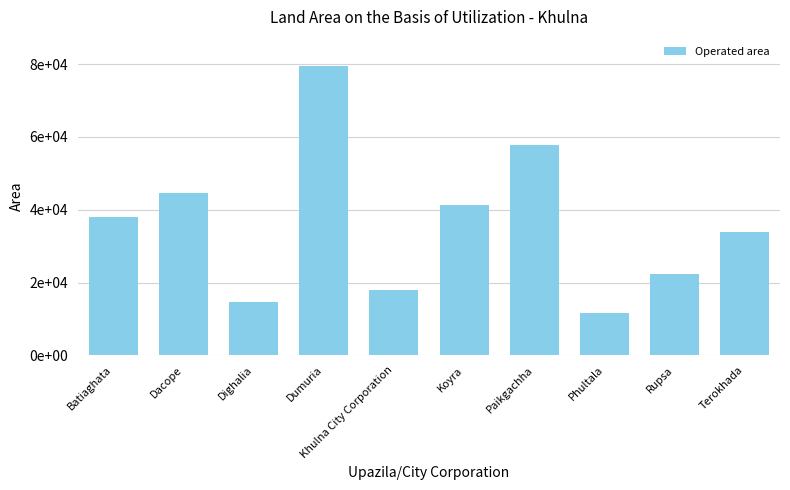

List the labels in order of value, largest first.

Dumuria, Paikgachha, Dacope, Koyra, Batiaghata, Terokhada, Rupsa, Khulna City Corporation, Dighalia, Phultala